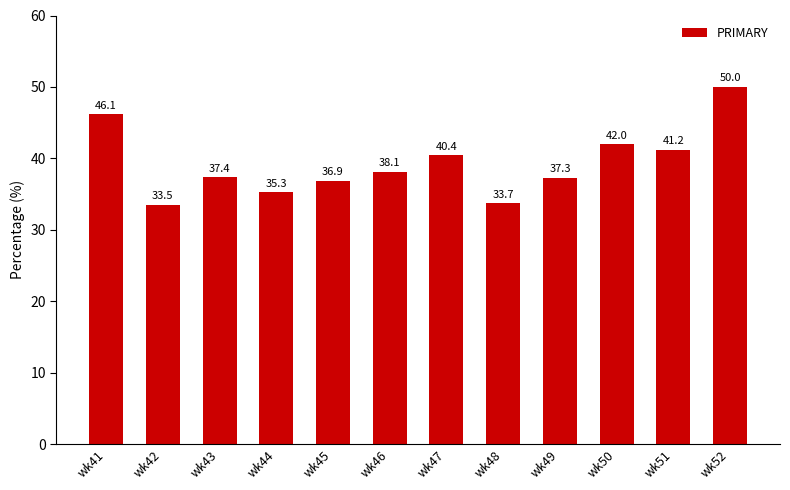

Which has a higher value, wk42 or wk52?

wk52